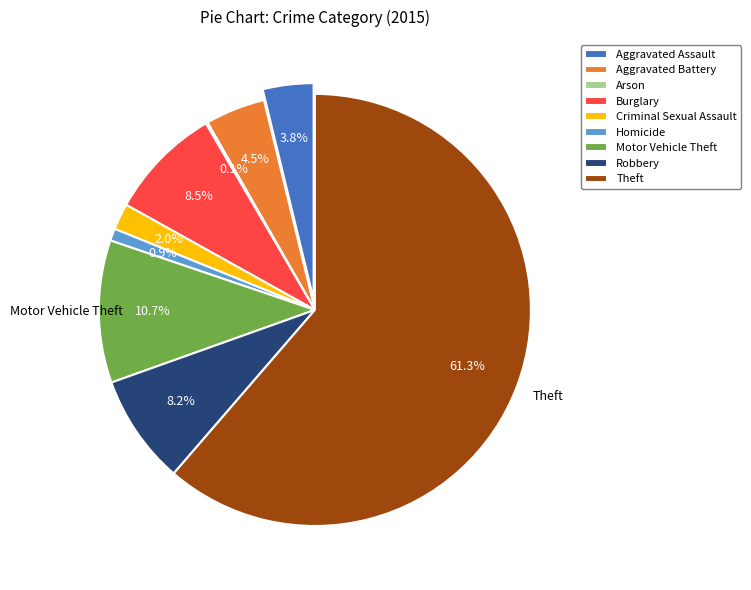

Combined, what portion of the pie is Burglary and Robbery?

16.7%